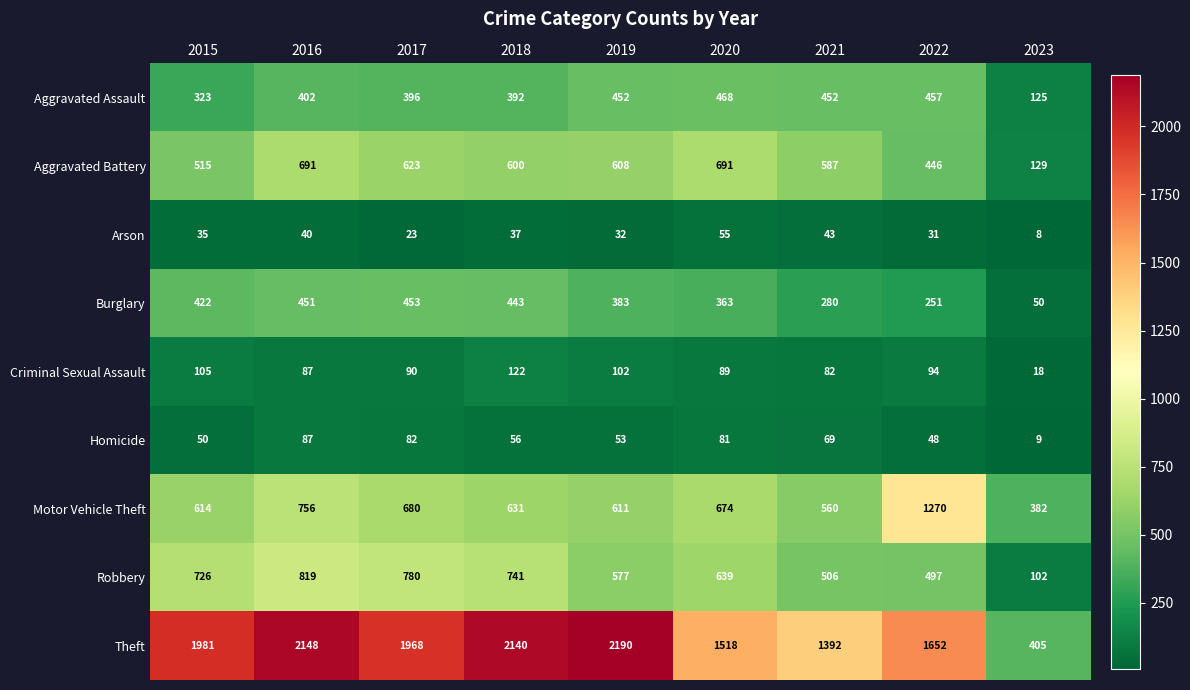

What is the difference between the maximum and minimum values in the Robbery series?

717